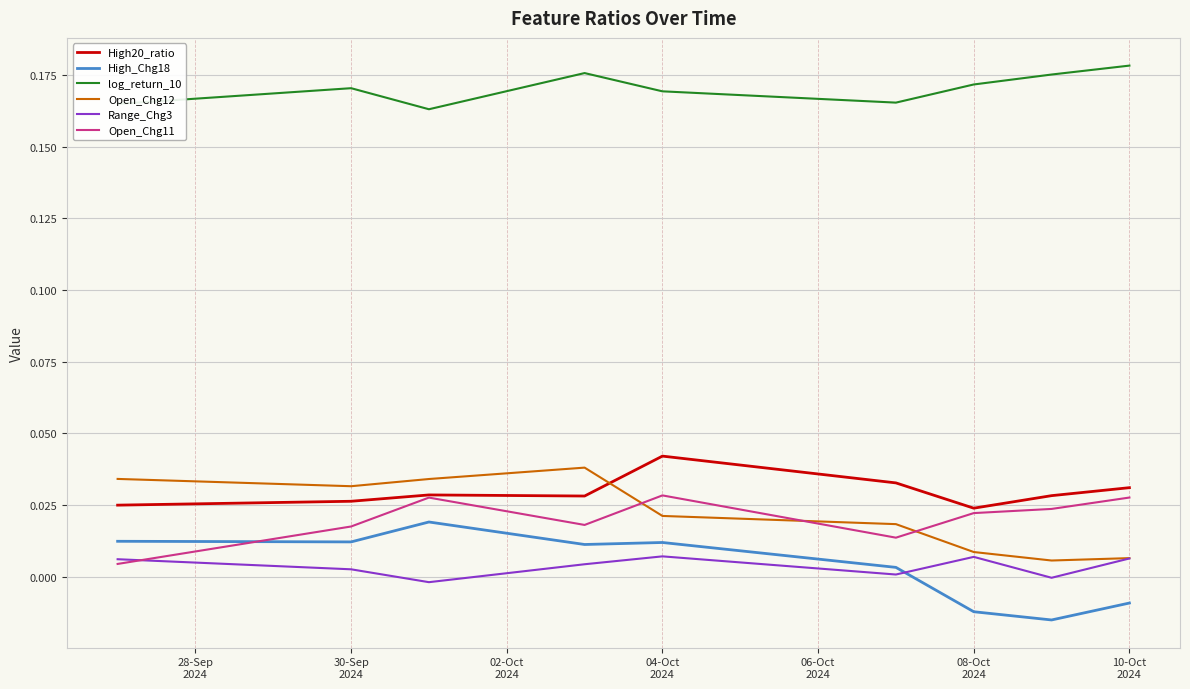

Which series has the largest total across all categories?

log_return_10